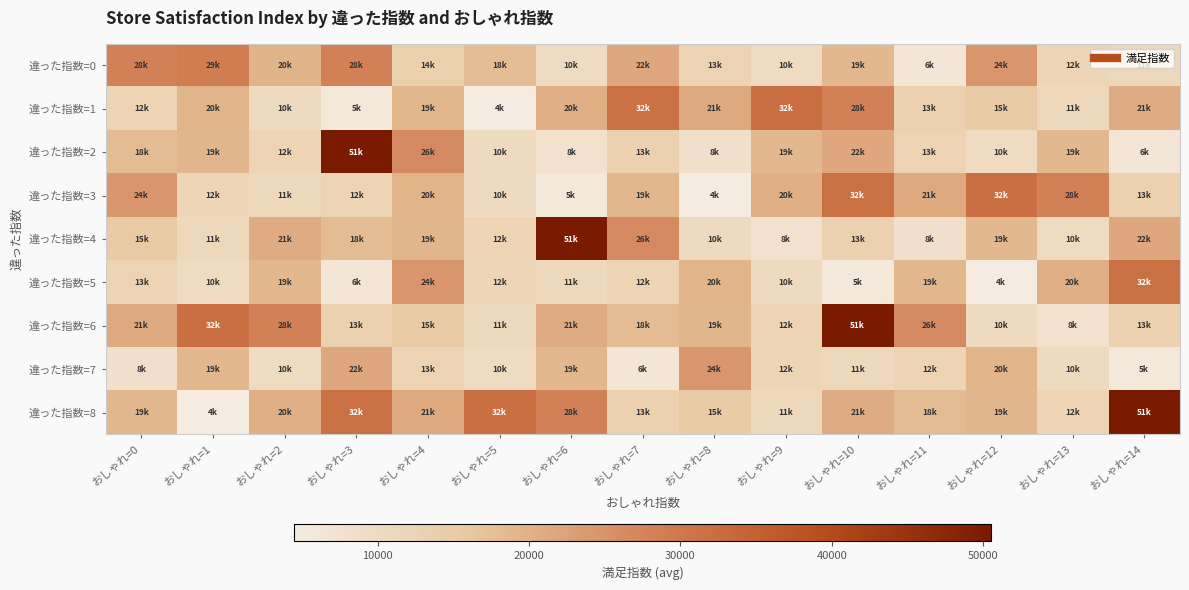

What is the smallest value displayed?

4479